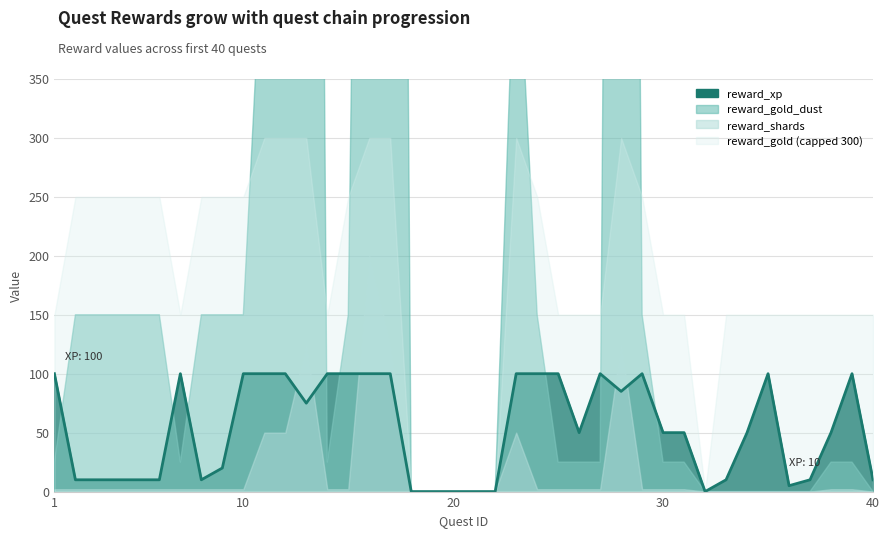

True or false: the data shows 31 at 27.

False